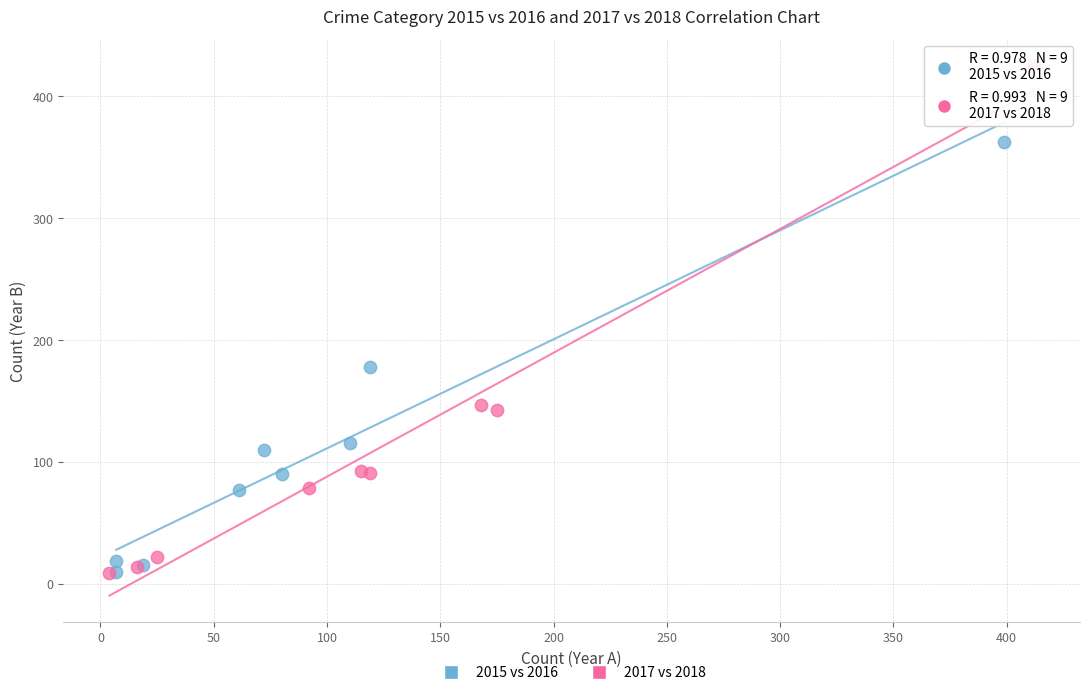

Which series has the widest spread of Y values?

2017 vs 2018